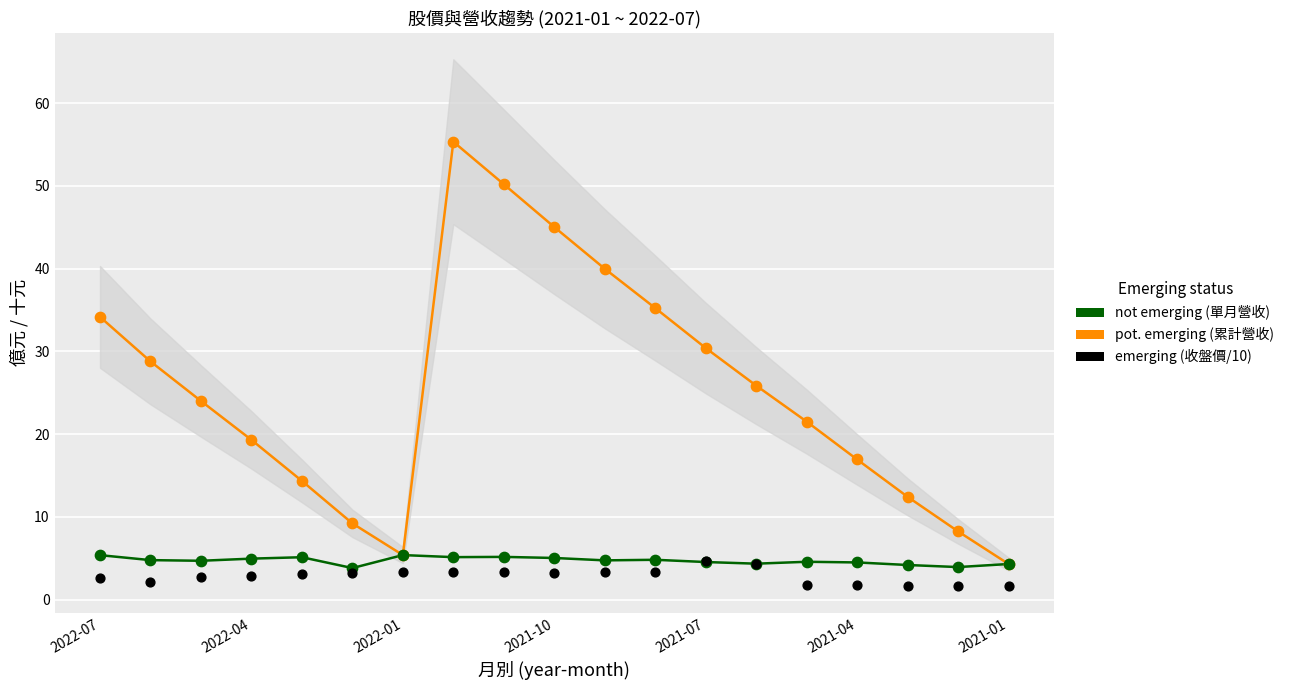

What is the total value across all series at 10?

48.0